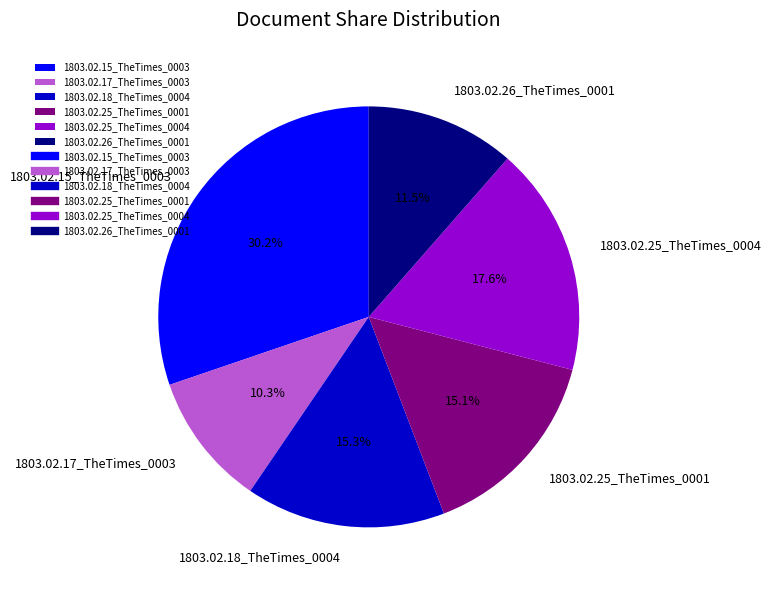

The 1803.02.25_TheTimes_0001 slice represents 6% of the pie. True or false?

False